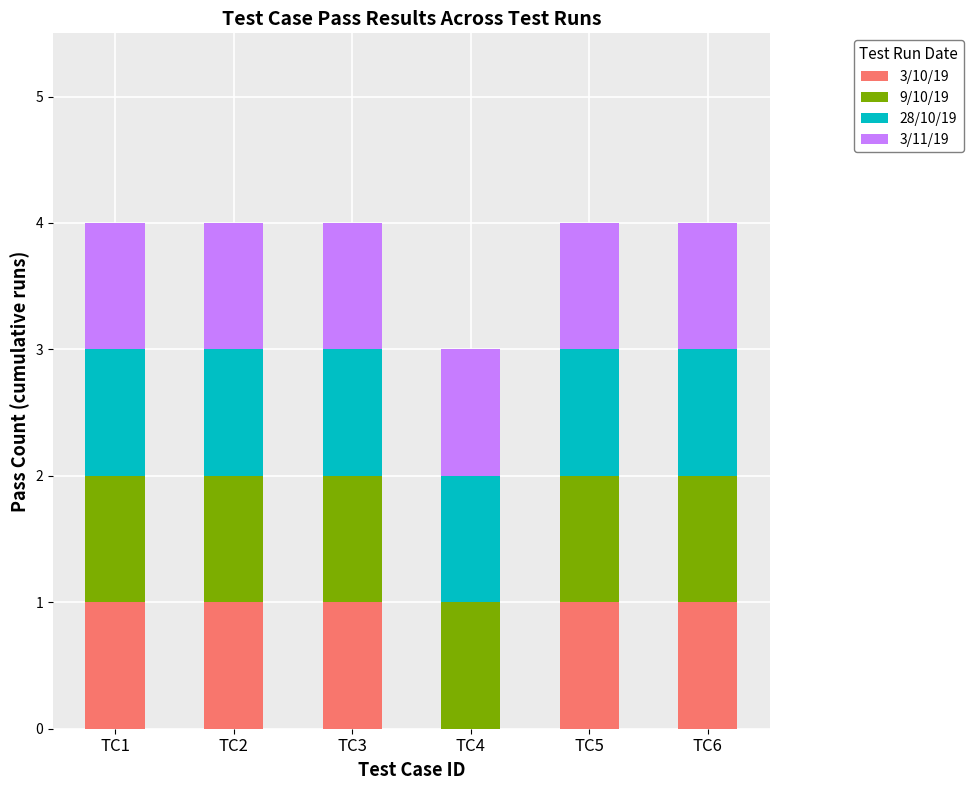

Does the chart contain stacked bars?

Yes